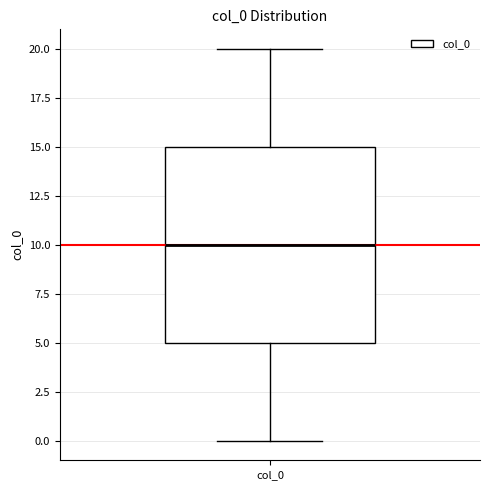

Transcribe this box plot: give where the median line is, the range the box spans, and where the two whiskers end, as read against the y-axis. The values are not printed on the chart, so give them approximately, as read against the axis.

median 10, box 5 to 15, whiskers 0 to 20